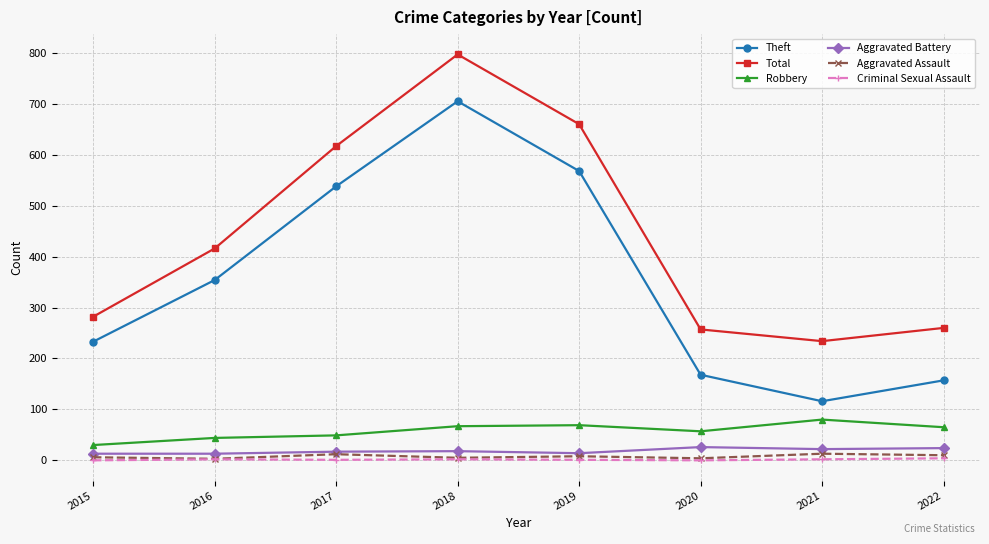

Which series changed the most between 2017 and 2019?

Total